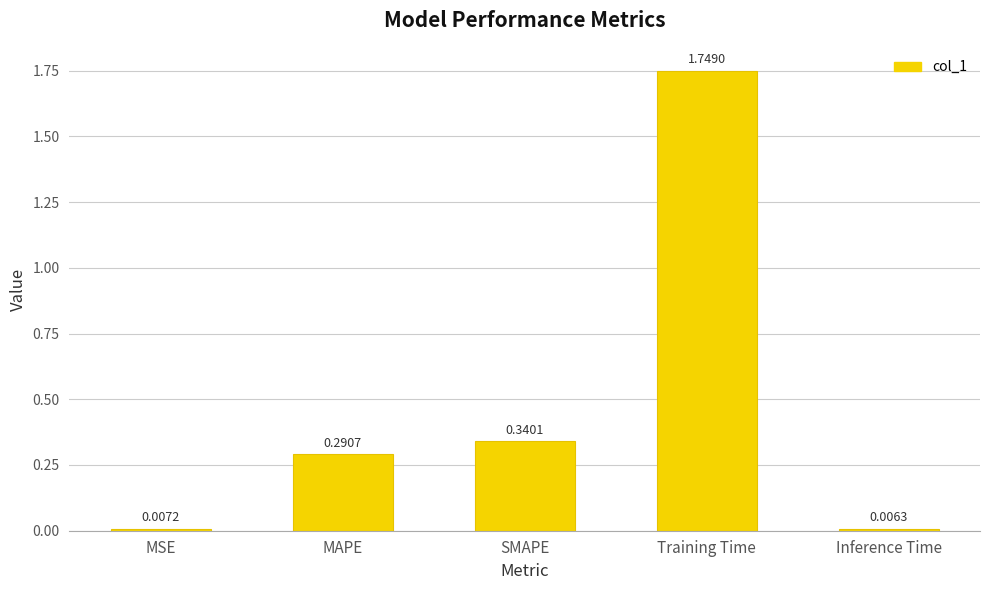

What is the sum of all values?

2.4